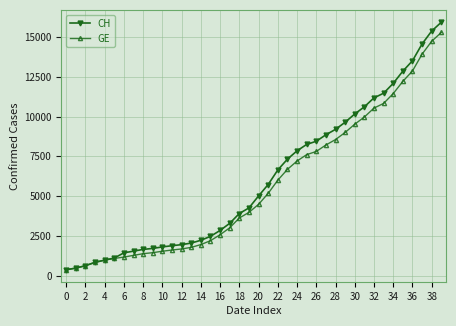

Does the chart display data point markers on the line(s)?

Yes